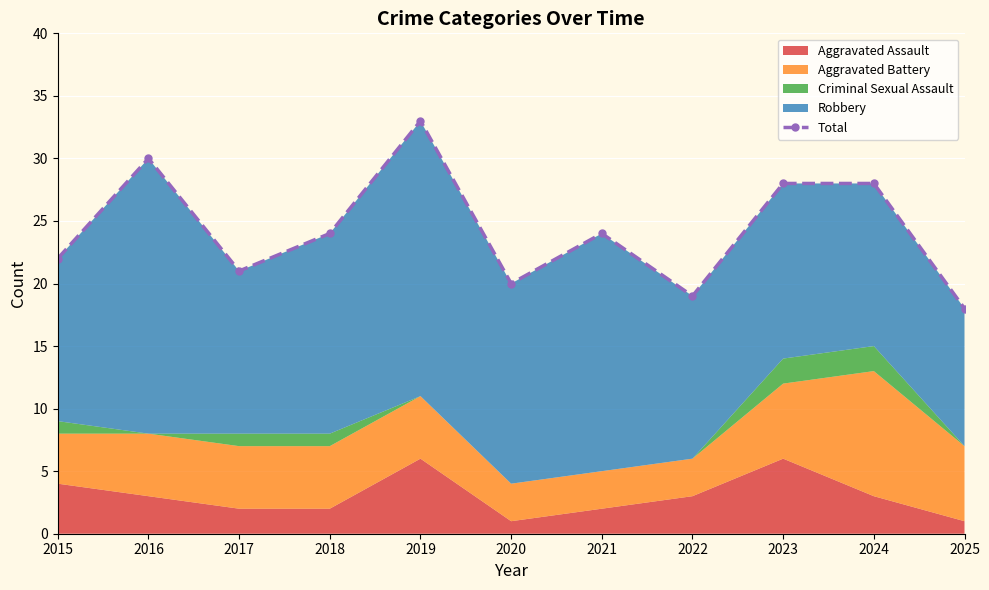

True or false: the data has more than 2 interior local peaks.

True